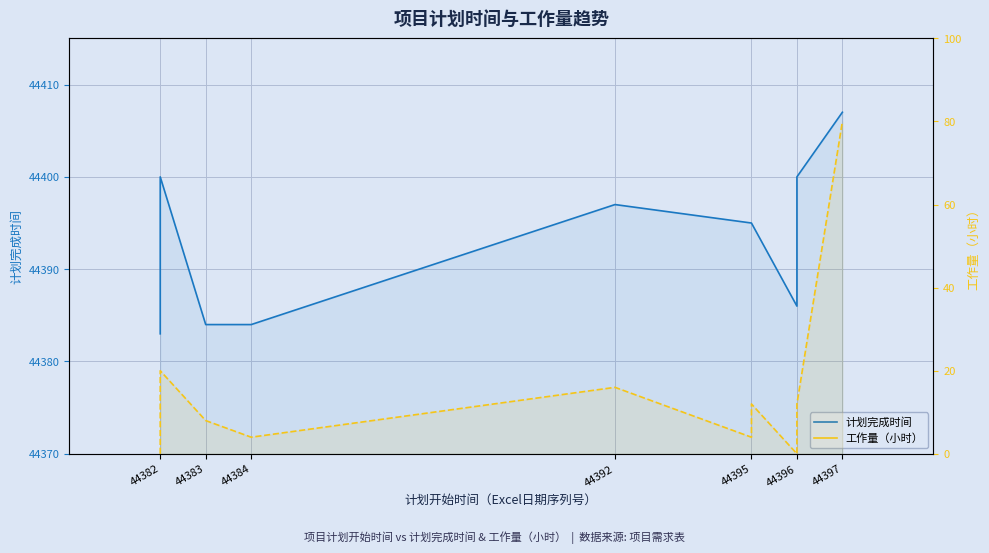

True or false: 计划完成时间 and 工作量（小时） intersect in this chart.

False